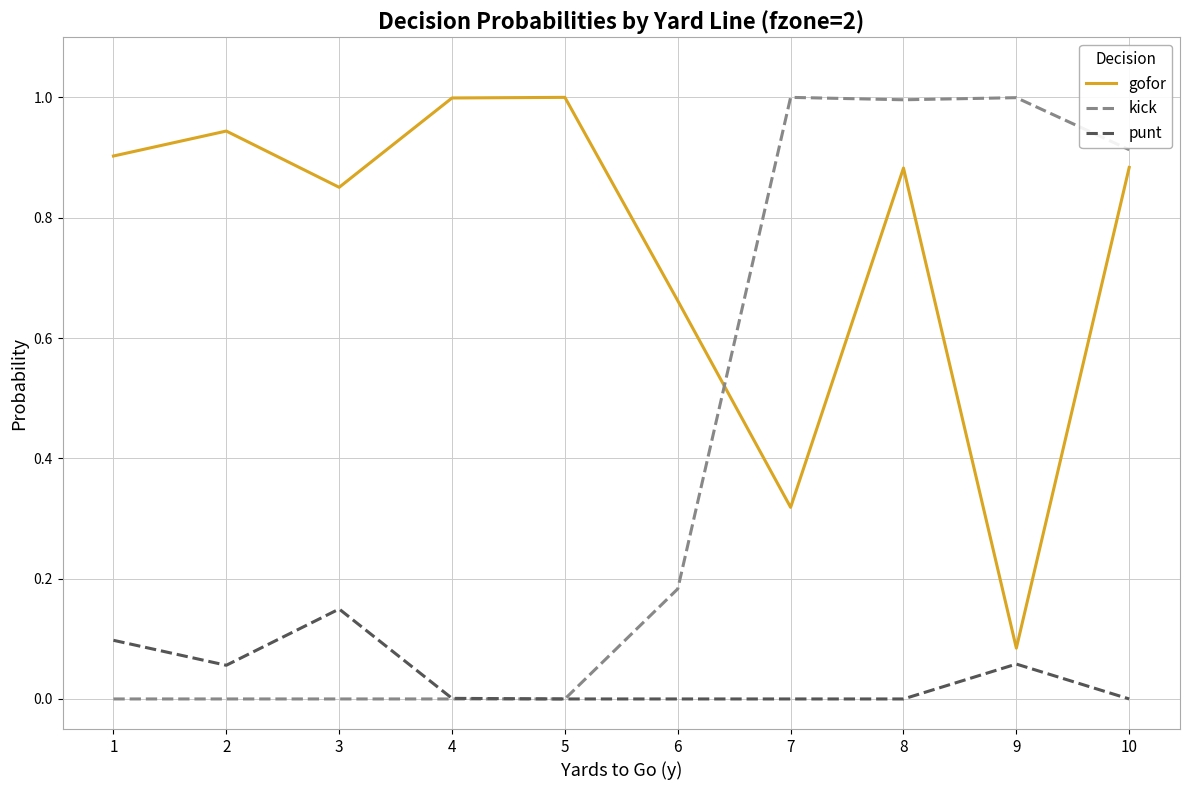

Is it true that kick equals 0.9 at 10?

True